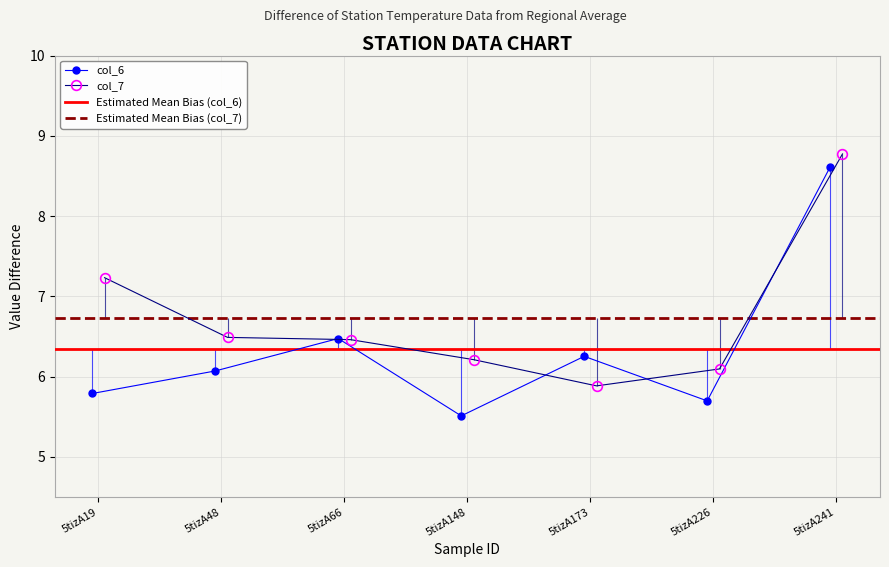

Count the number of categories in the chart.

7